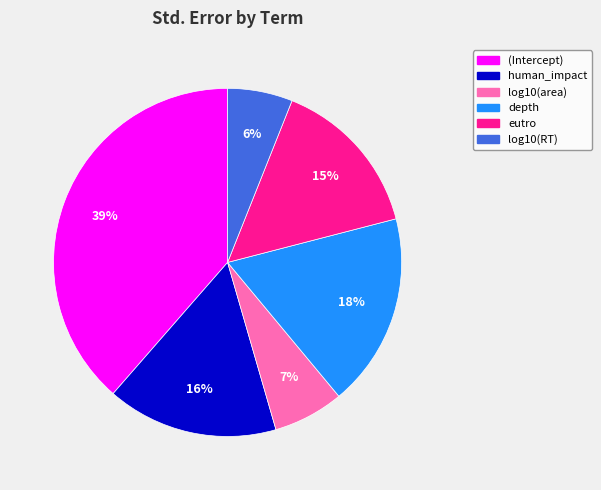

To the nearest percent, what is the difference between the log10(area) and (Intercept) slice percentages?

32%